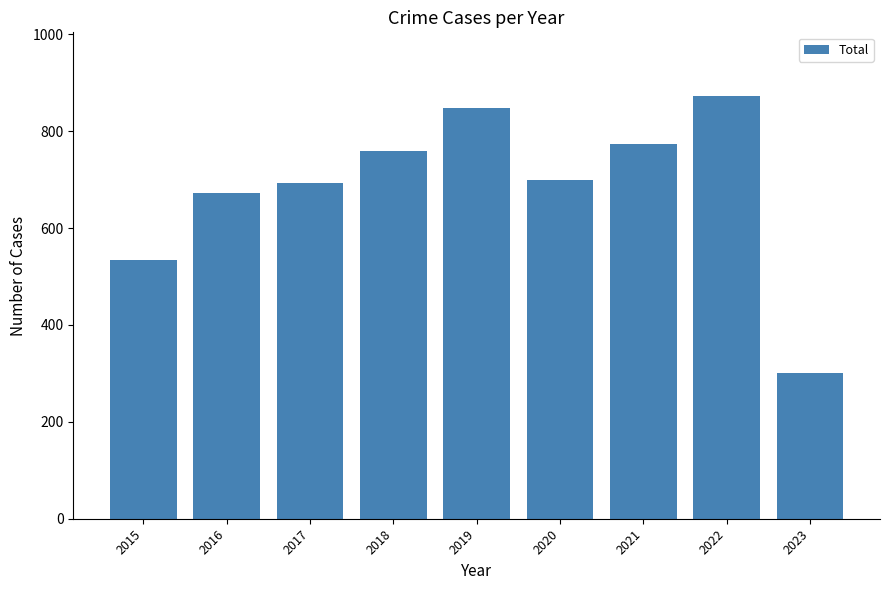

What value does the data have at 2020, to the nearest 100?

700